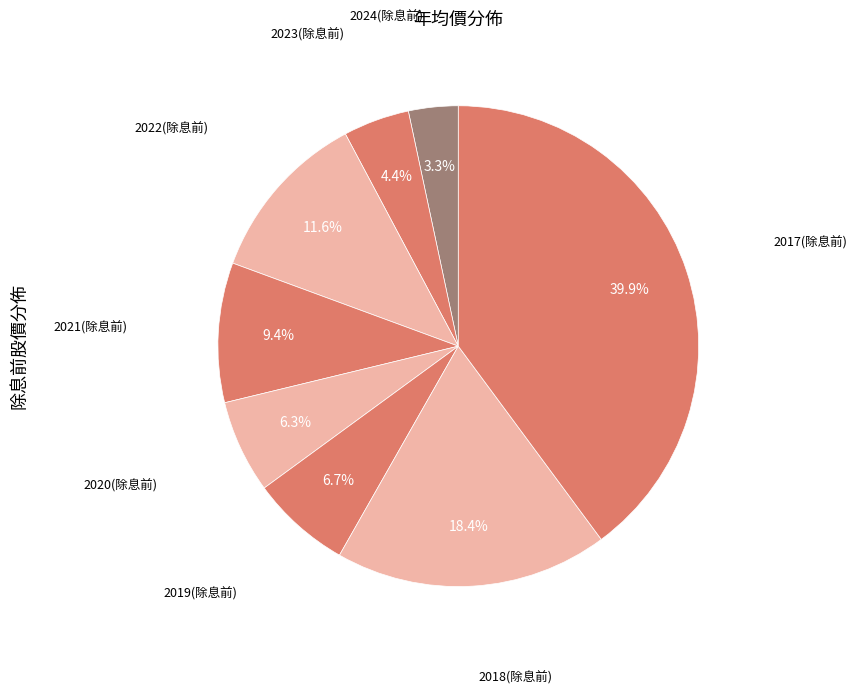

Count the number of slices in the pie.

8